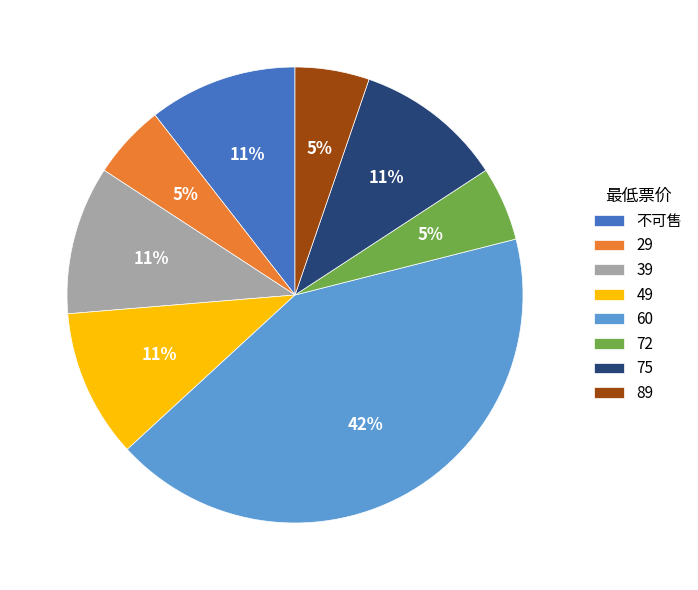

Is it true that 29 is 20% of the pie?

False